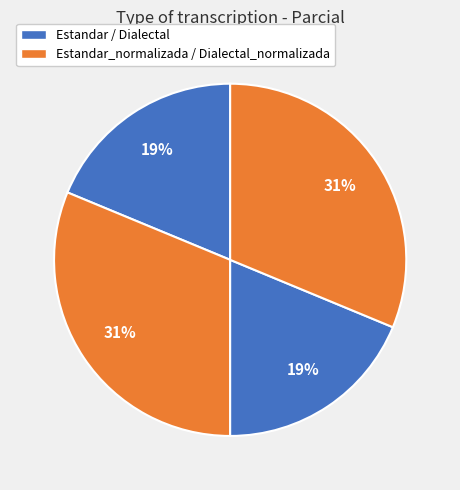

How many segments does this pie chart have?

4